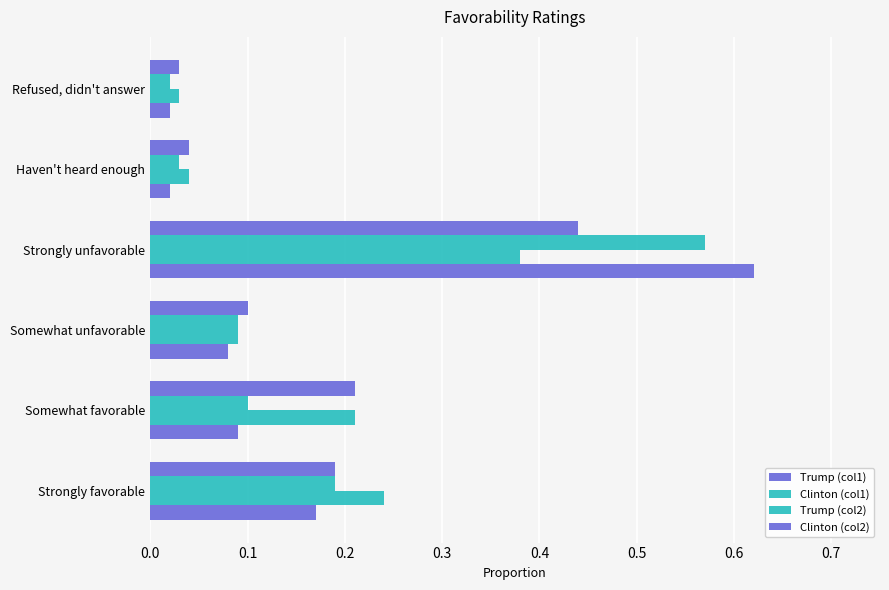

What is the maximum value for Trump (col2)?

0.6